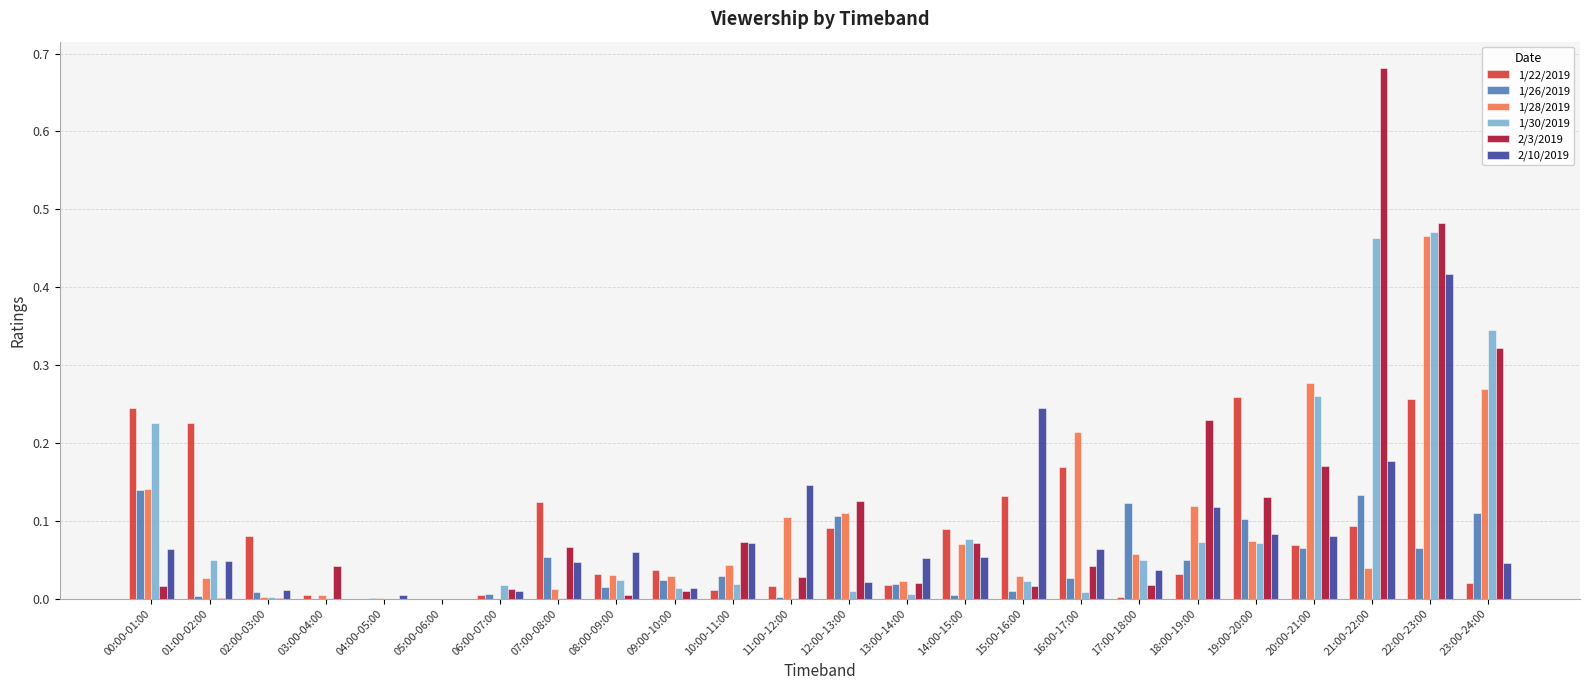

How many series are shown in this chart?

6